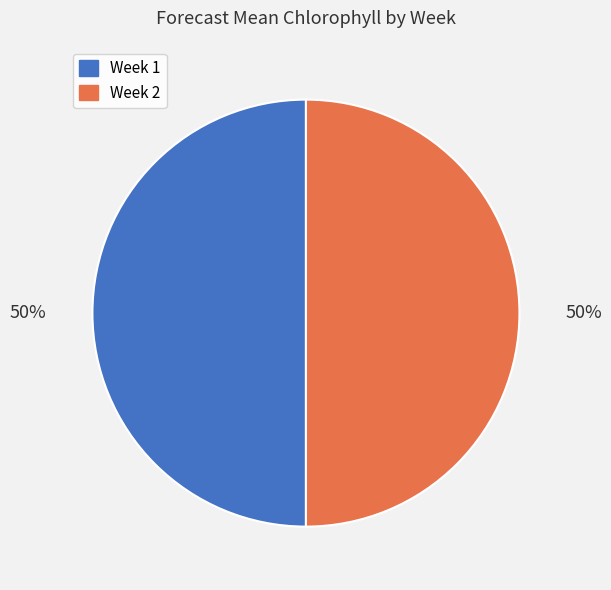

Combined, do Week 1 and Week 2 account for over 50%?

Yes